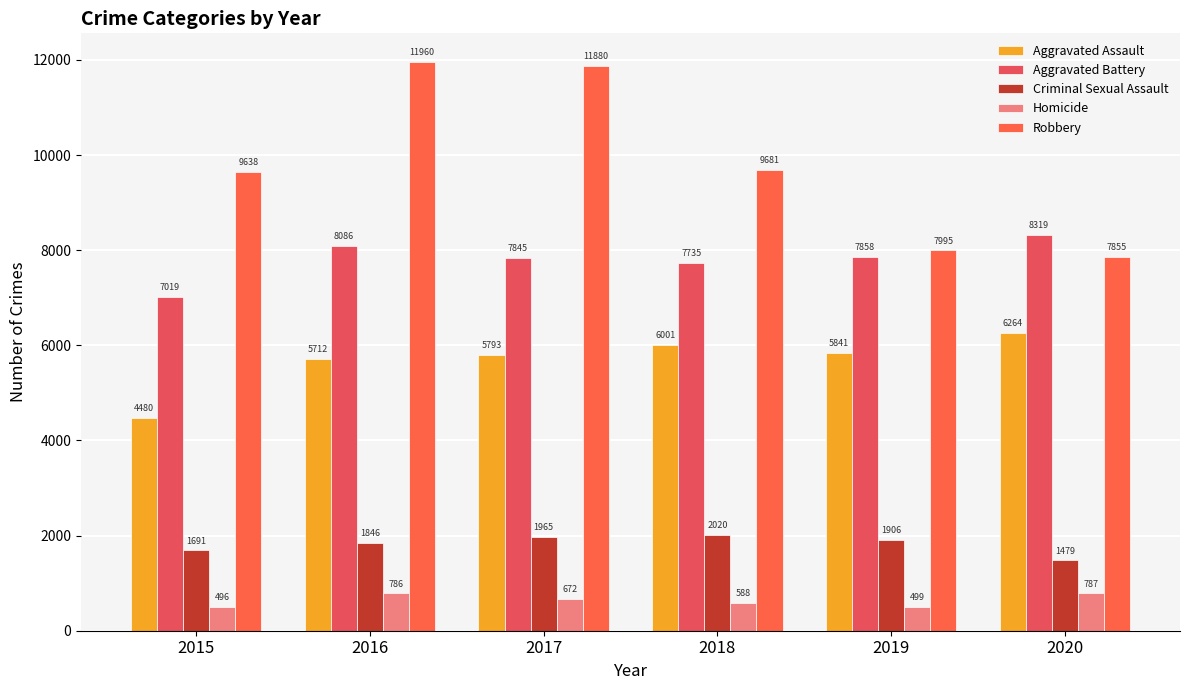

What is the sum of the Homicide values at 2020 and 2016?

1573